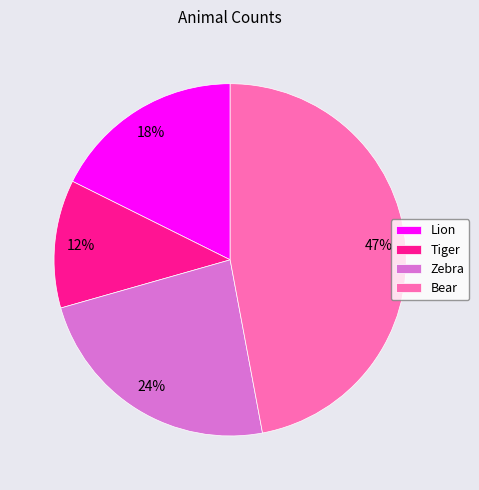

Approximately how many times larger is the value at Tiger compared to Lion?

0.7